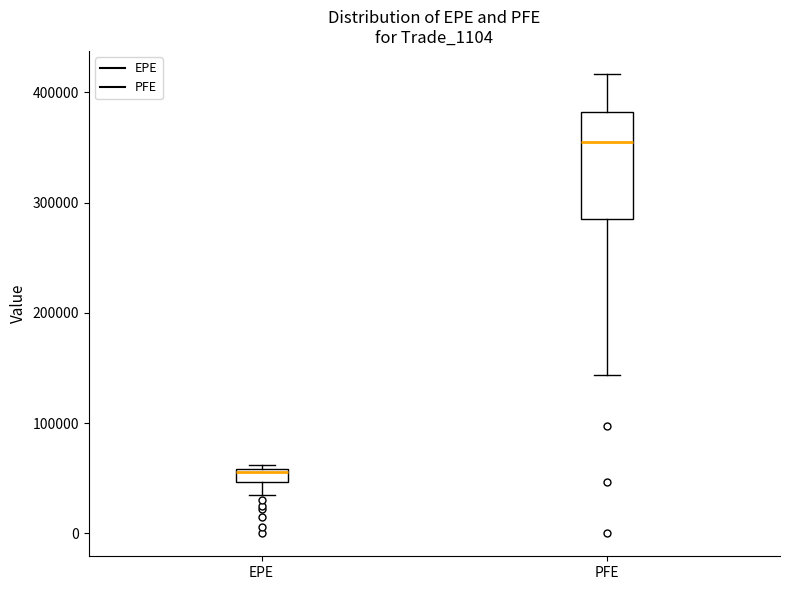

Which box's median line is the lowest?

EPE